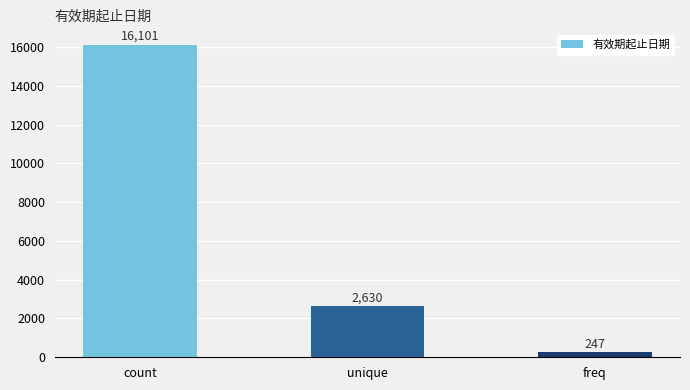

What is the maximum value shown in the chart?

16101